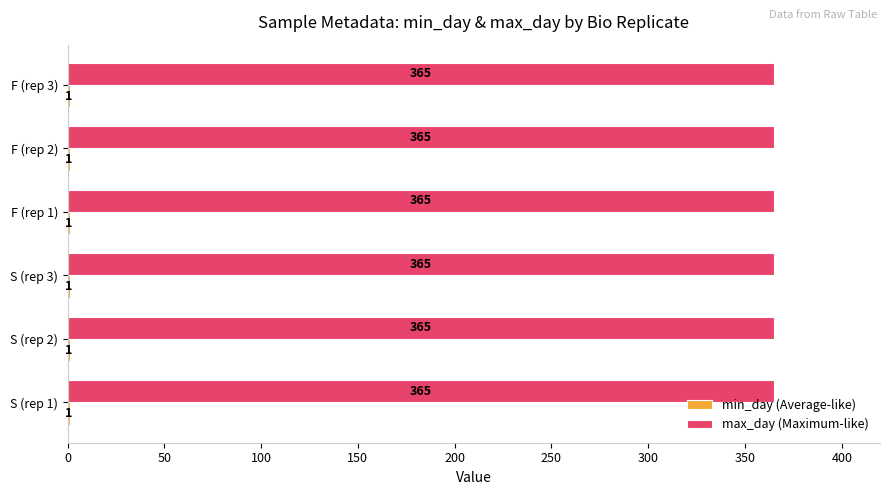

What is the total value across all series at S (rep 3)?

366